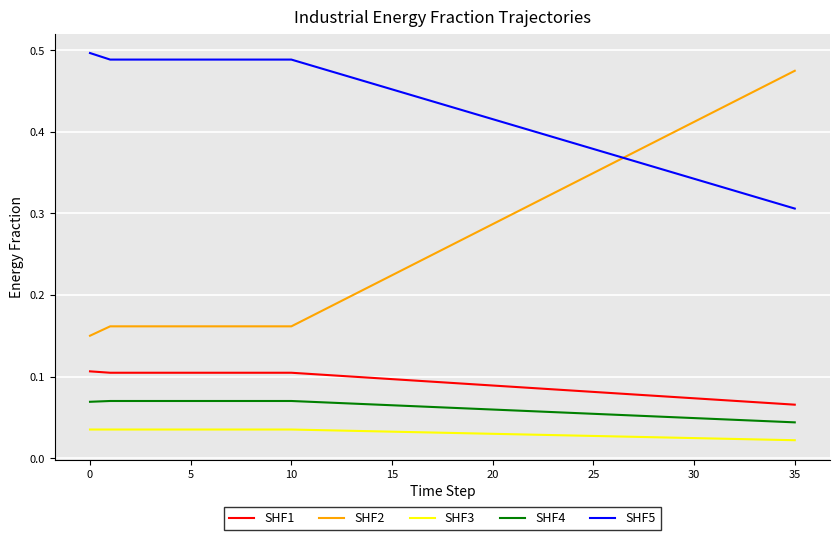

How many lines are shown in the chart?

5